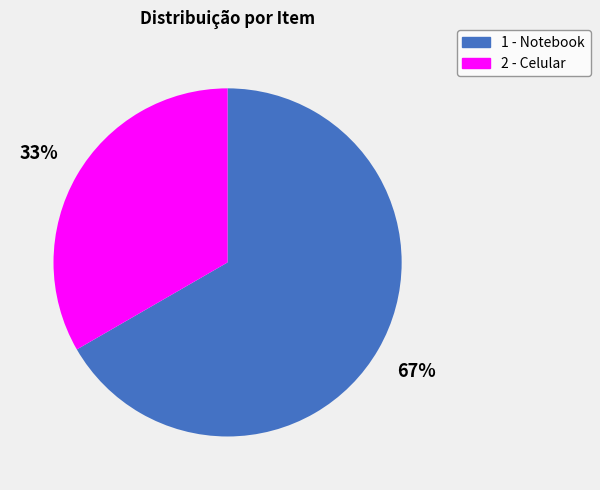

Which slice is the largest?

1